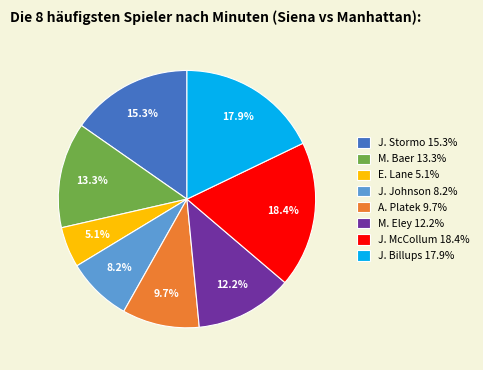

To the nearest percent, what is the difference between the A. Platek and E. Lane slice percentages?

5%